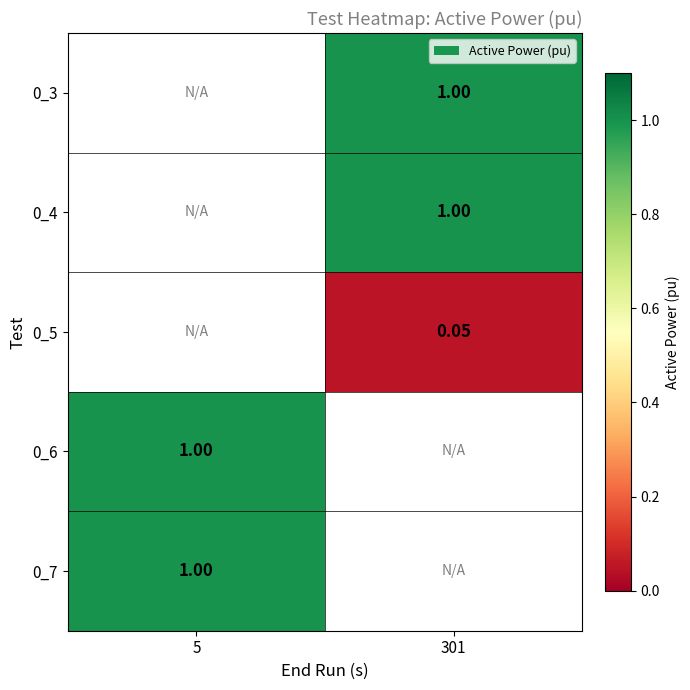

Is the value of 0_4 at 5 greater than the value of 0_7 at 301?

No